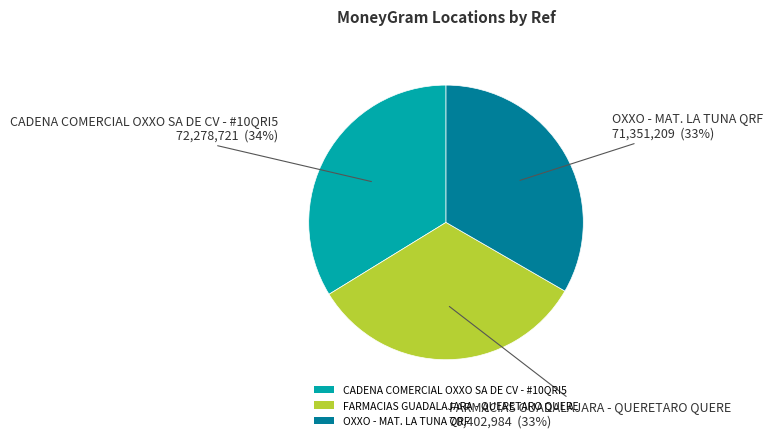

Approximately how many times larger is the value at FARMACIAS GUADALAJARA - QUERETARO QUERE compared to OXXO - MAT. LA TUNA QRF?

1.0